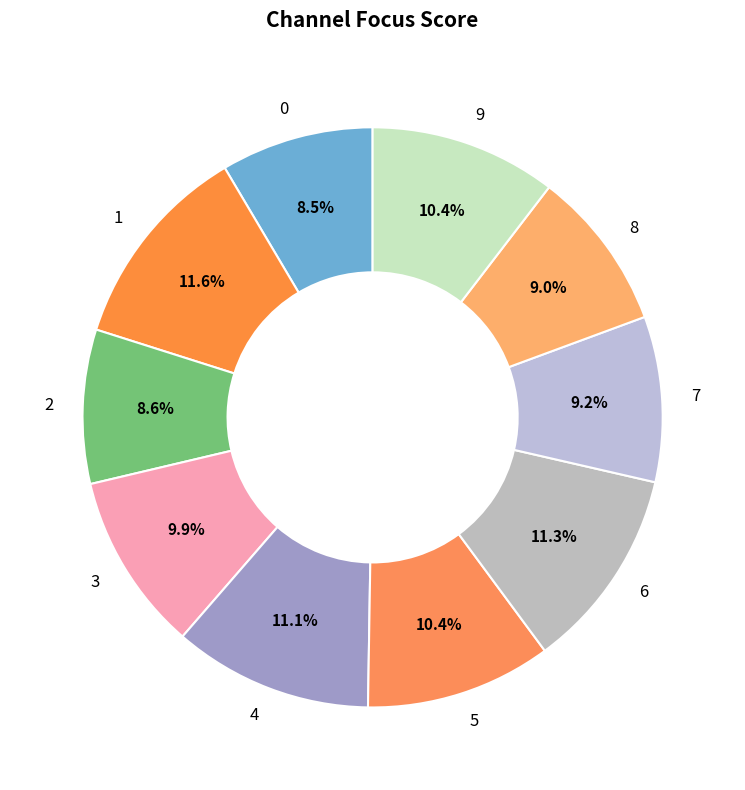

To the nearest percent, what portion does 9 represent?

10%